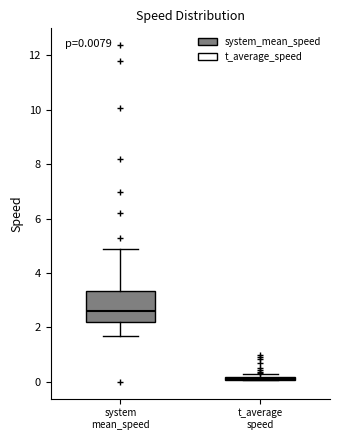

Which box is the tallest, from its lower edge to its upper edge?

system mean_speed